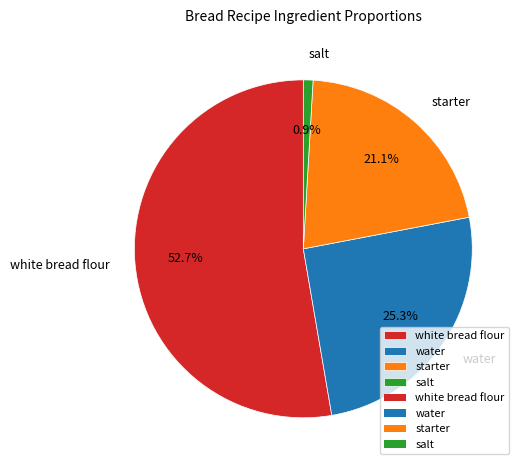

Which slice is the largest?

white bread flour